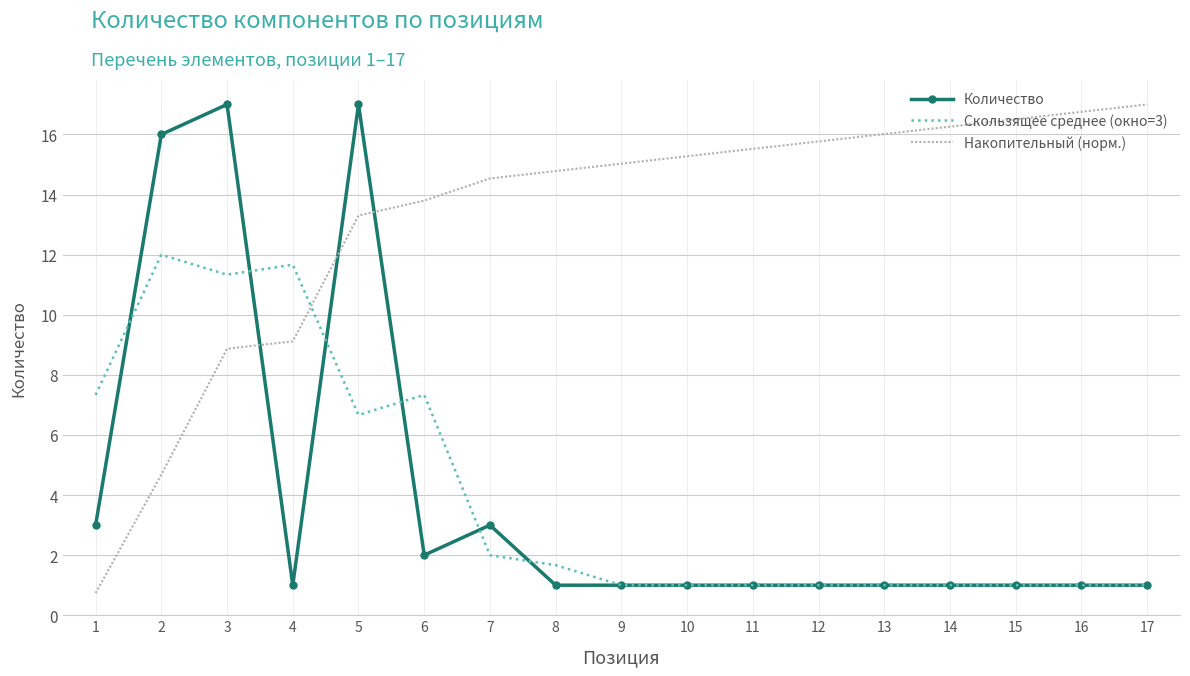

Which series changed the most between 6 and 15?

Скользящее среднее (окно=3)